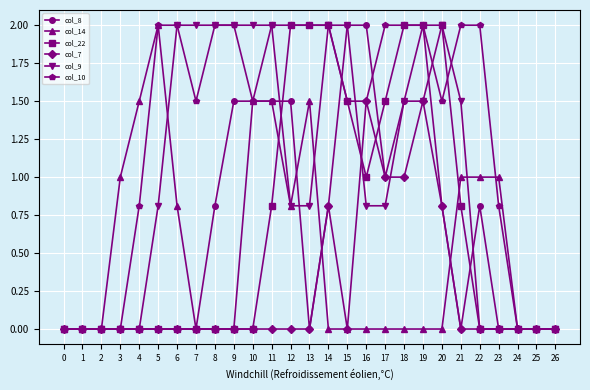

True or false: col_8 has a value of -0.6 at 2.

False